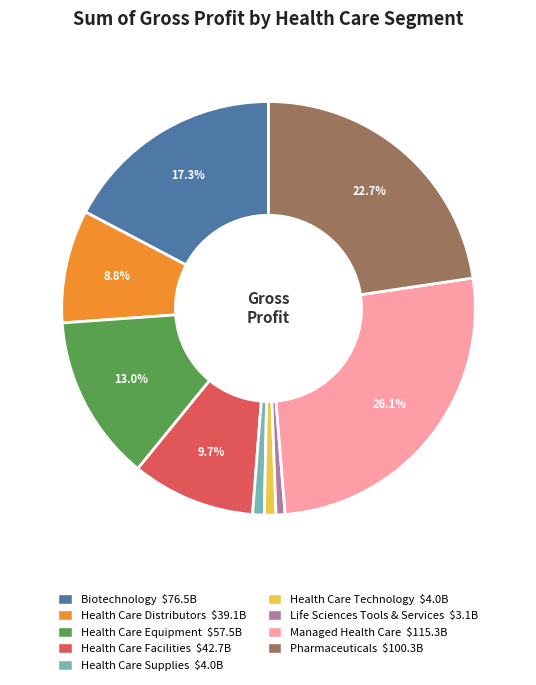

To the nearest percent, what is the difference between the Health Care Equipment and Biotechnology slice percentages?

4%